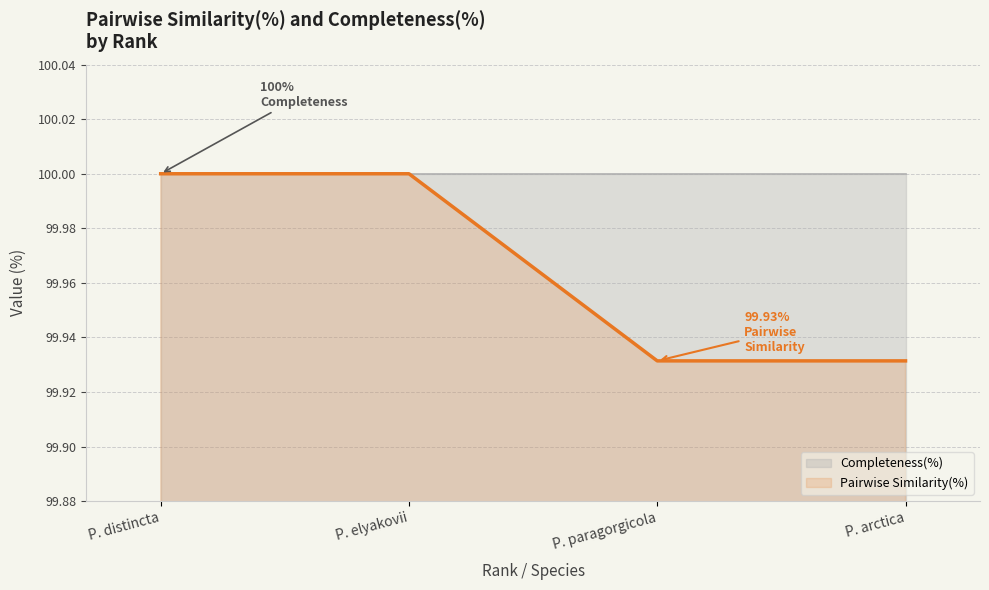

List the series in order of their overall mean, lowest first.

Pairwise Similarity(%), Completeness(%)